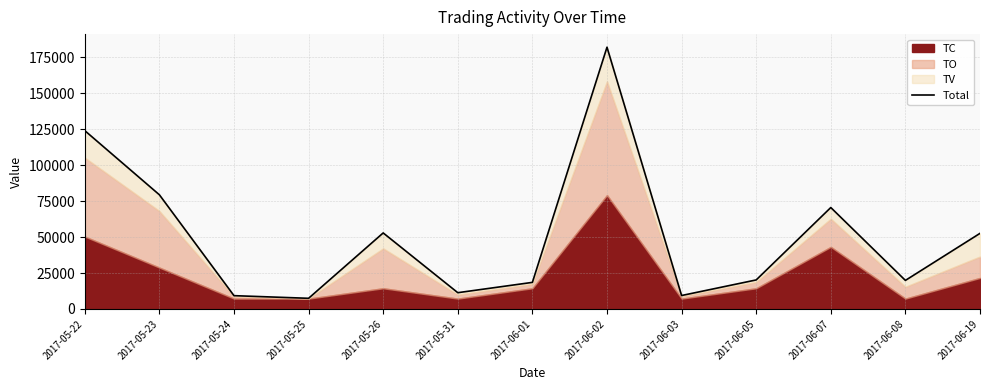

Which label corresponds to the largest value in the chart?

2017-06-02